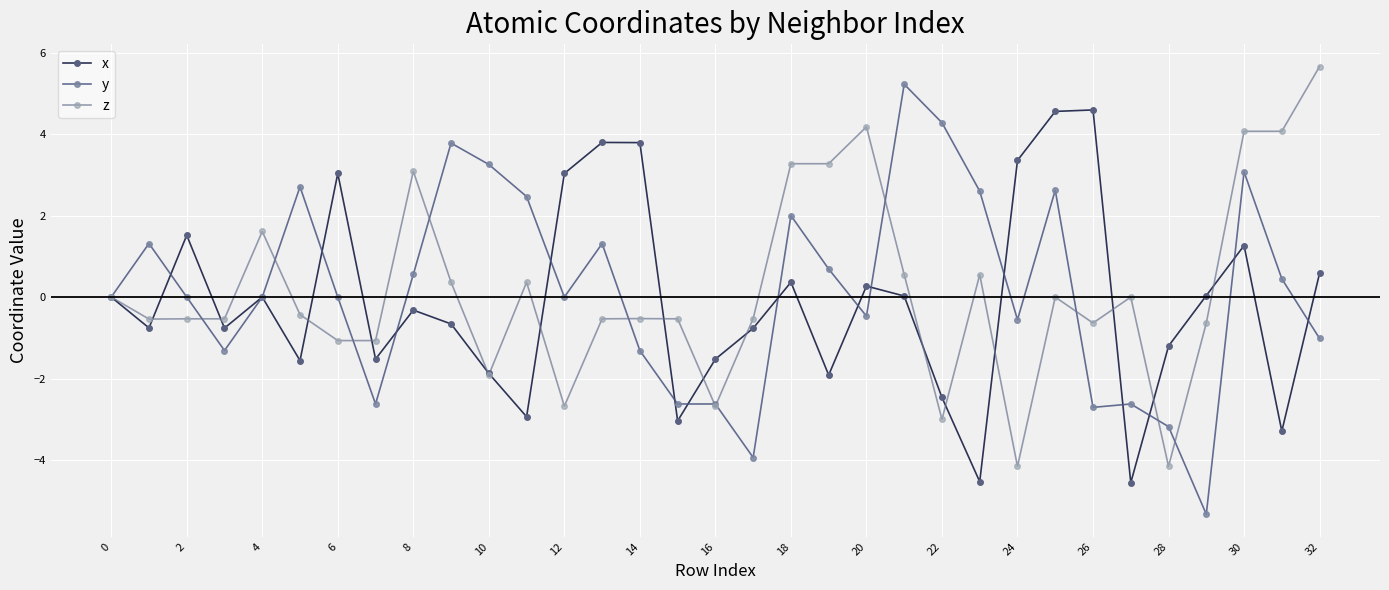

What is the greatest value displayed?

5.7